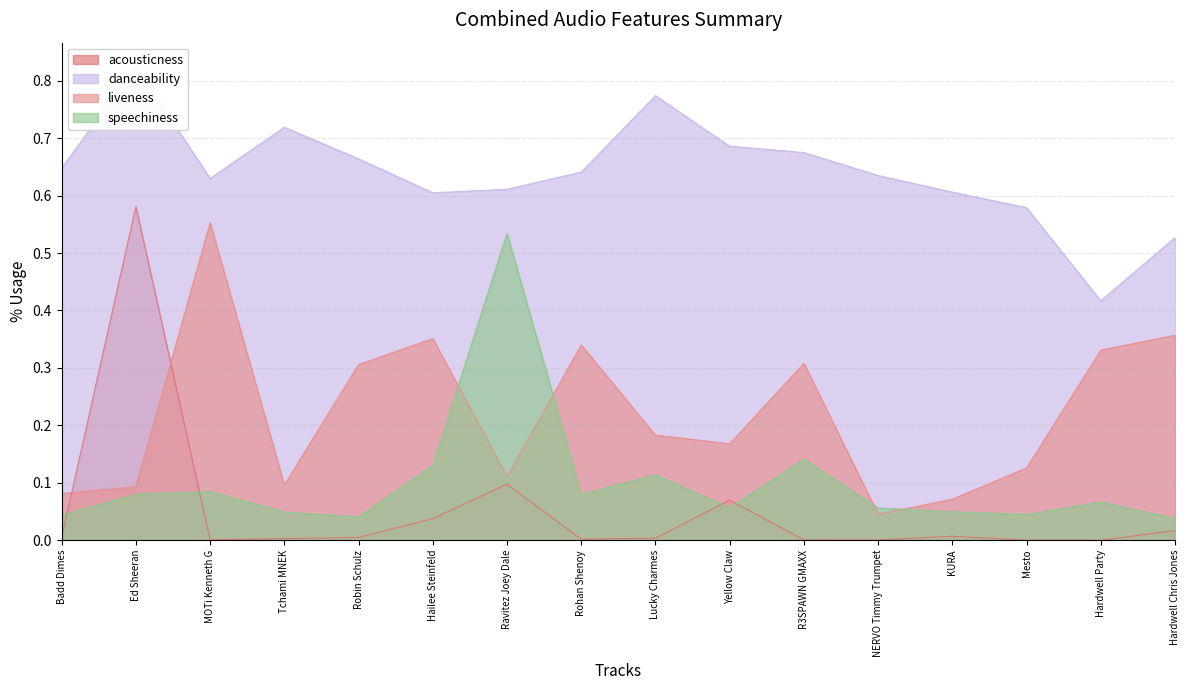

True or false: speechiness and danceability cross at least once.

False